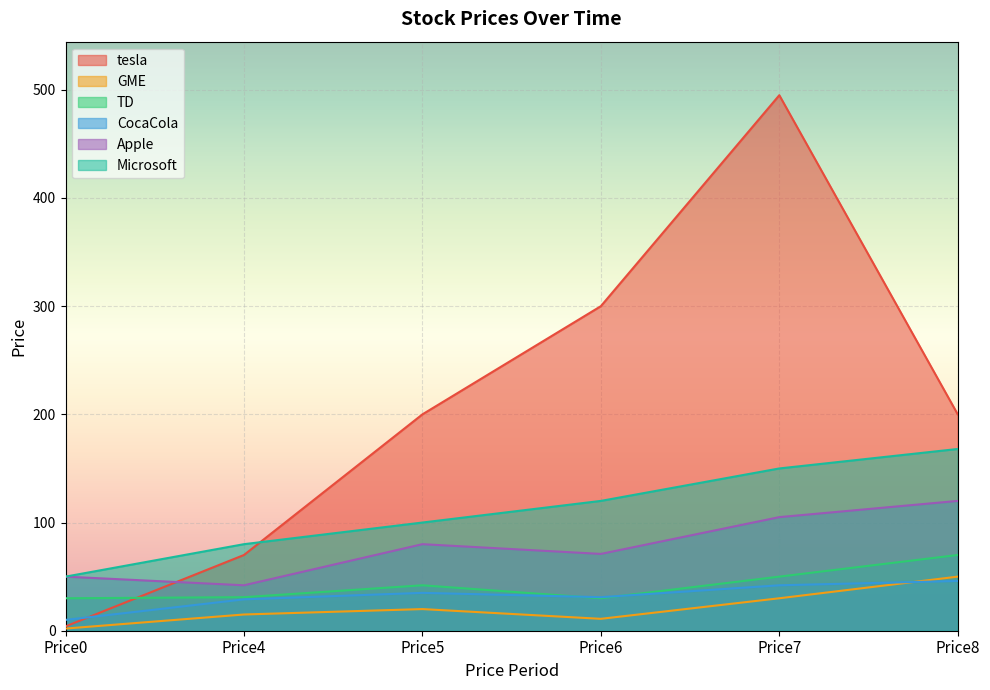

What is the difference between the second highest and minimum values in the tesla series?

296